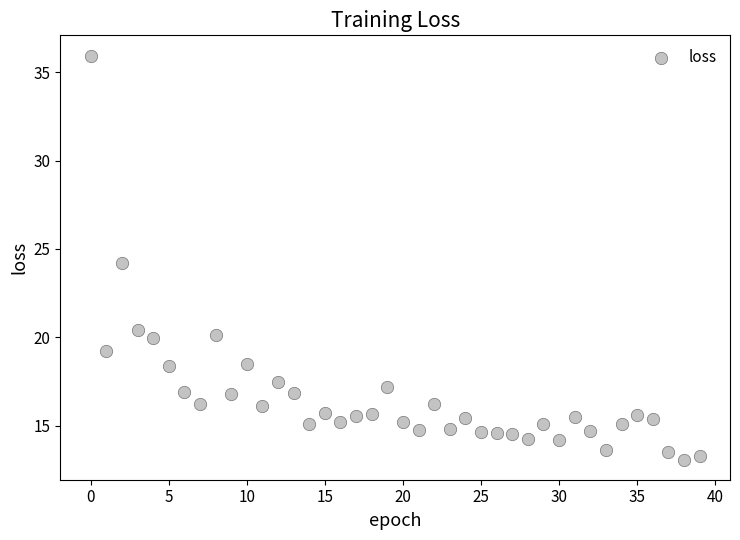

How many data points are displayed?

40